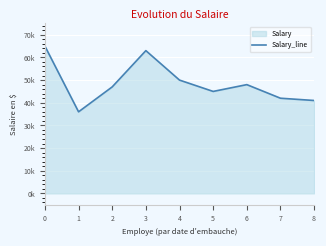

The chart shows a value of 70718 at 6. True or false?

False